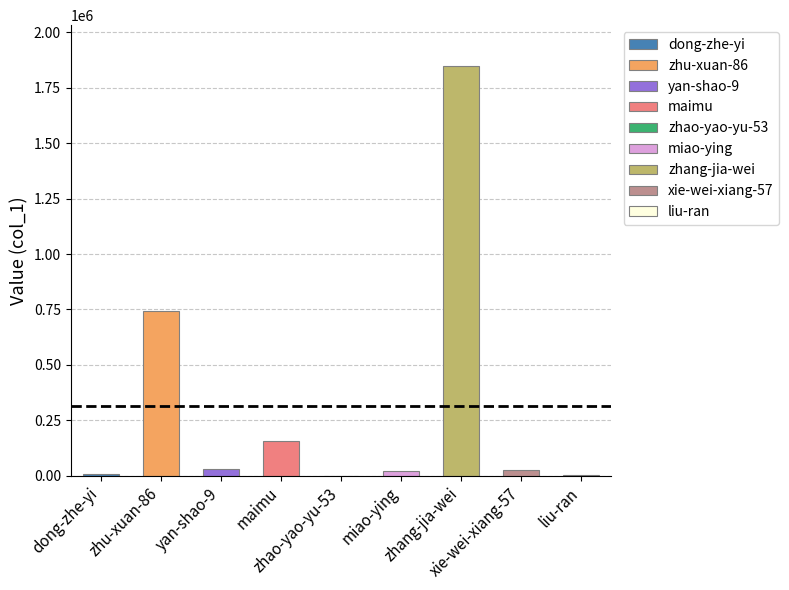

At which category does the chart reach its minimum across all series?

zhao-yao-yu-53